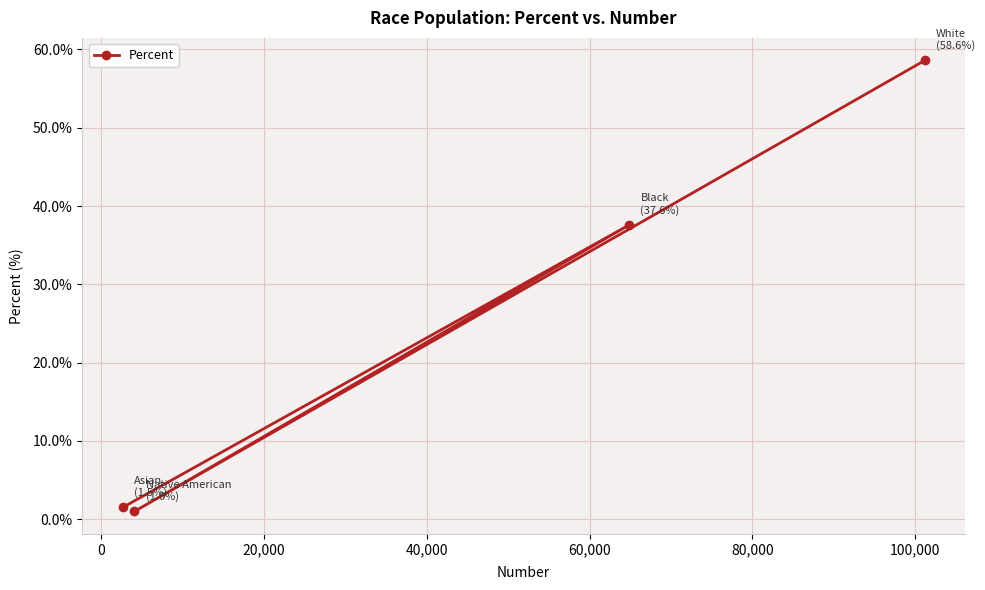

What is the greatest value displayed?

58.6